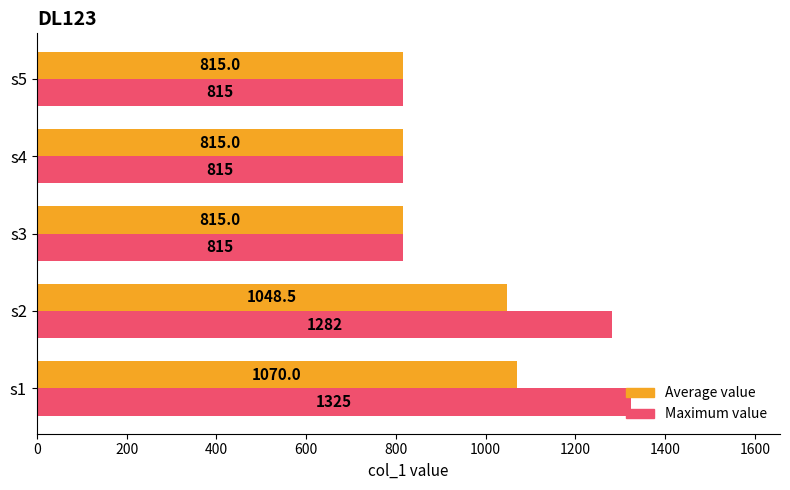

What is the minimum value for Average value?

815.0